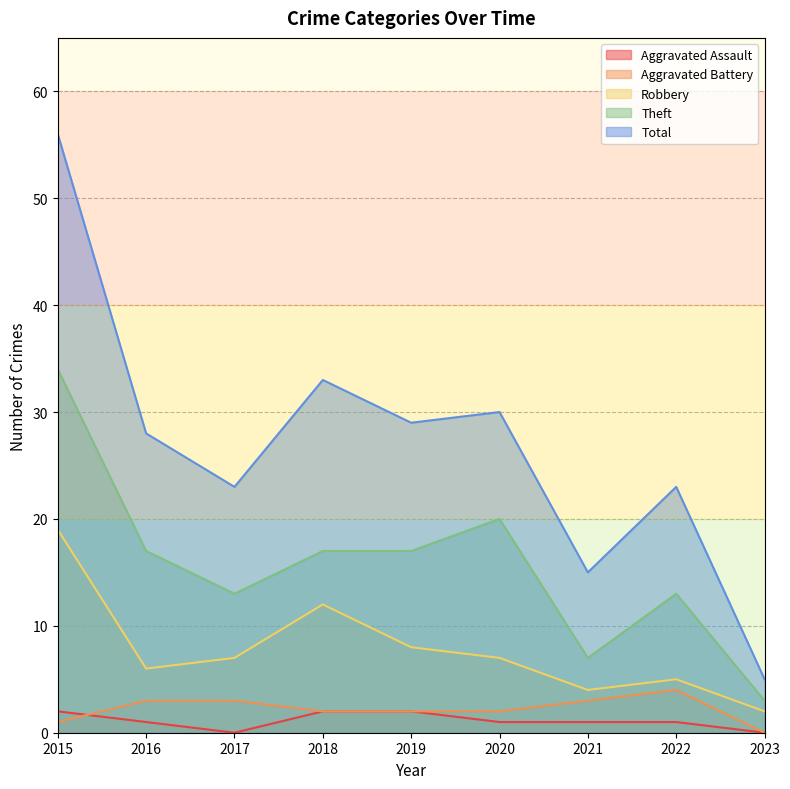

What is the spread (max minus min) of values at 2021?

14